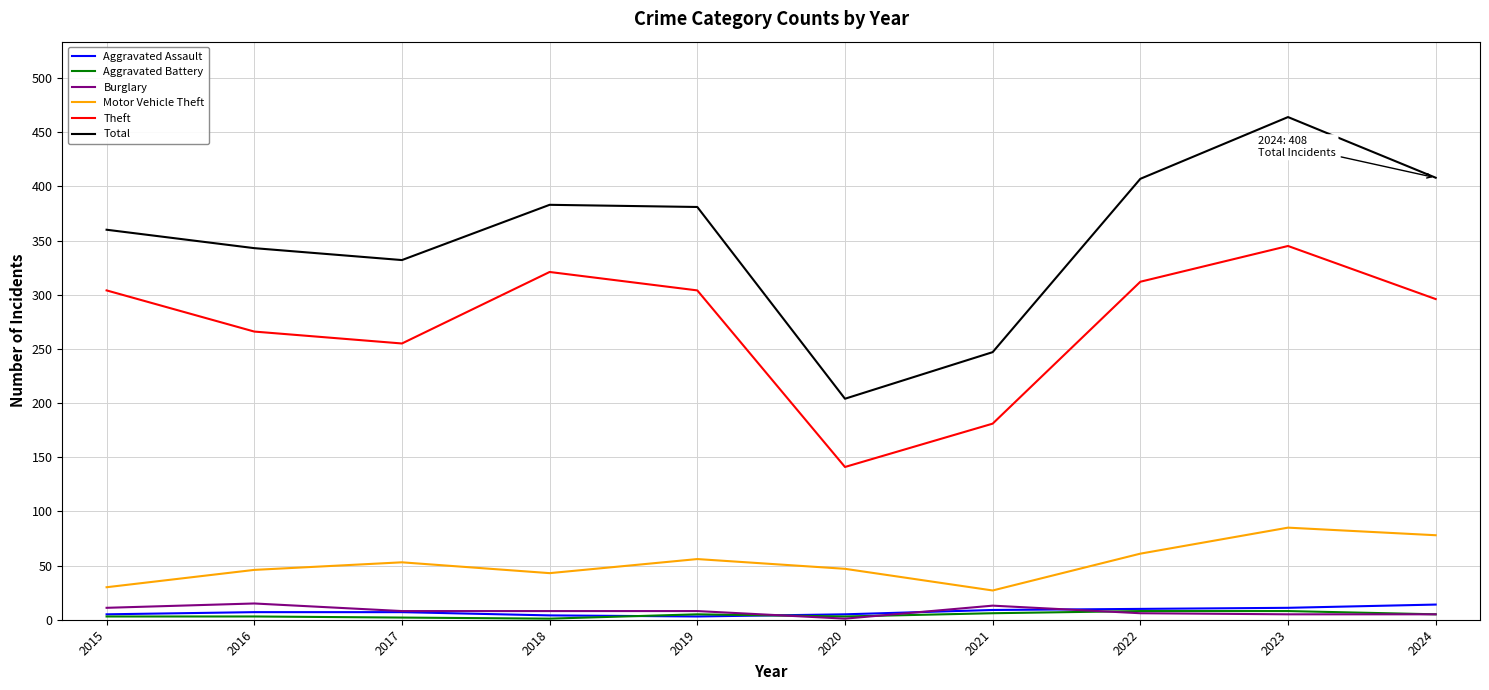

What are all the series names shown in the legend?

Aggravated Assault, Aggravated Battery, Burglary, Motor Vehicle Theft, Theft, Total